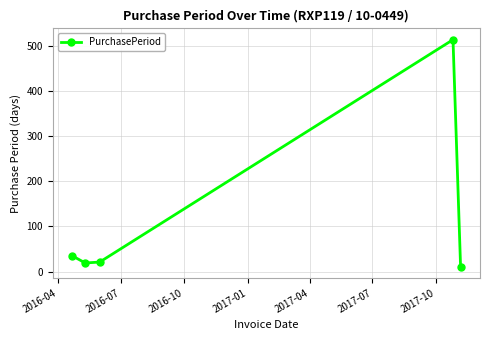

How many interior local valleys (lower than both neighbors) does the data have?

1